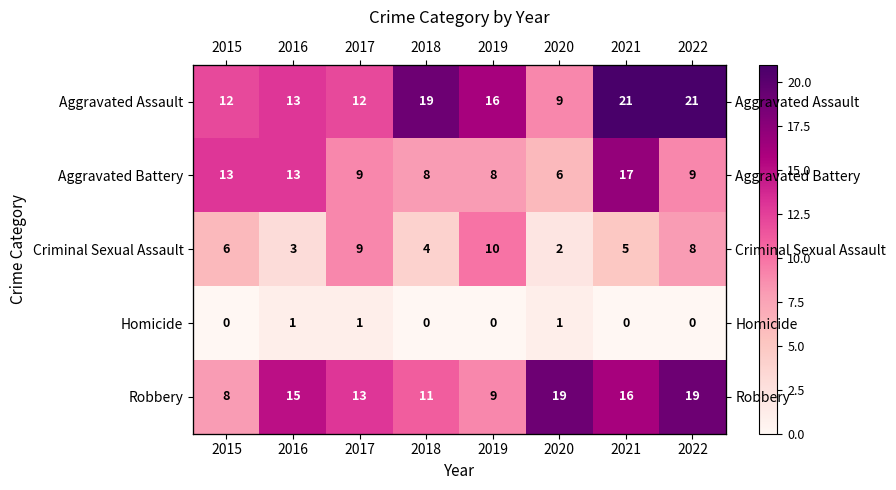

Read the Criminal Sexual Assault value at 2021.

5